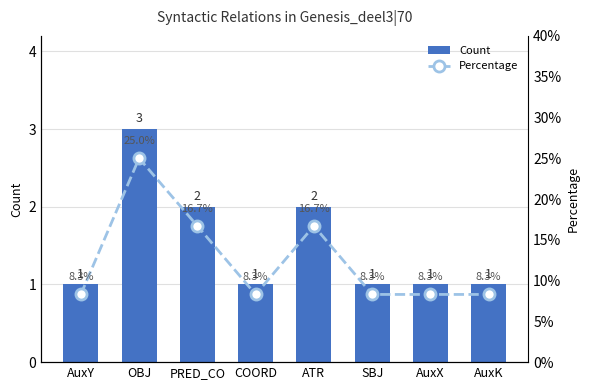

The value of Count at AuxK is 0.3. True or false?

False